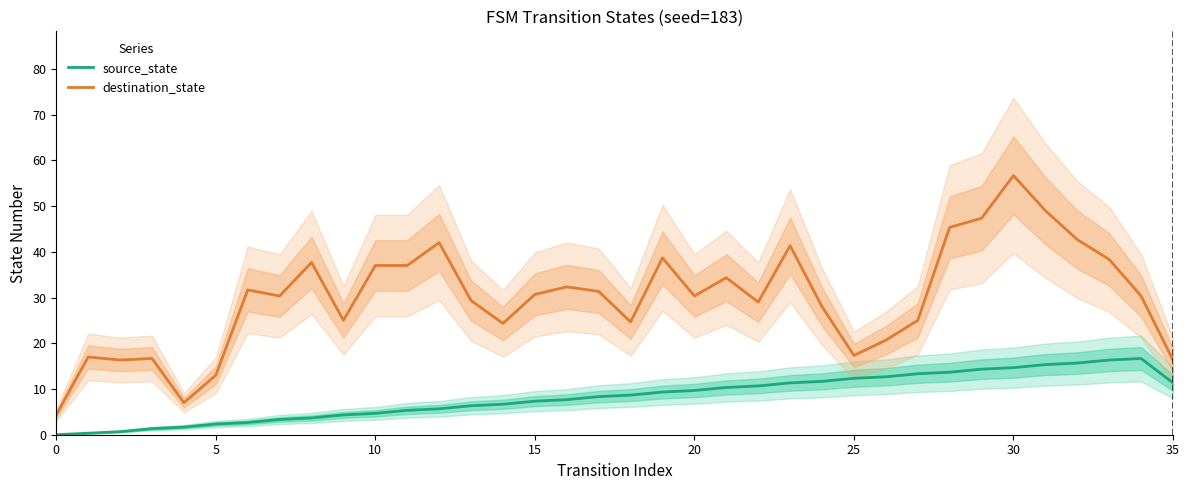

Does the chart have visible grid lines?

No